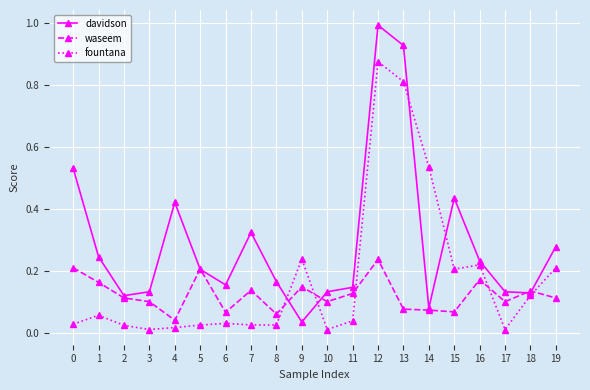

At which category is the sum across all series the highest?

12